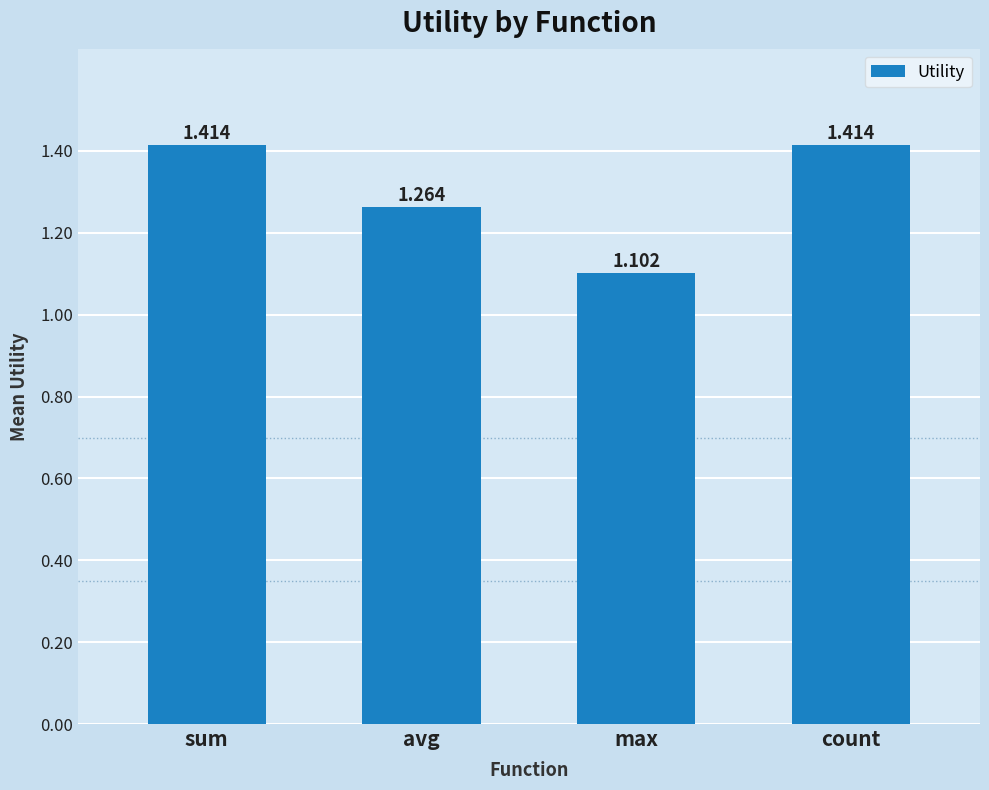

Is it true that the value at count is 1.8?

False